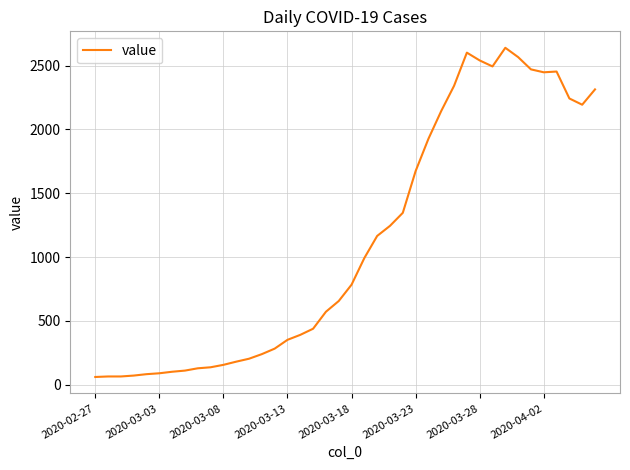

True or false: the data has more than 0 interior local peaks.

True